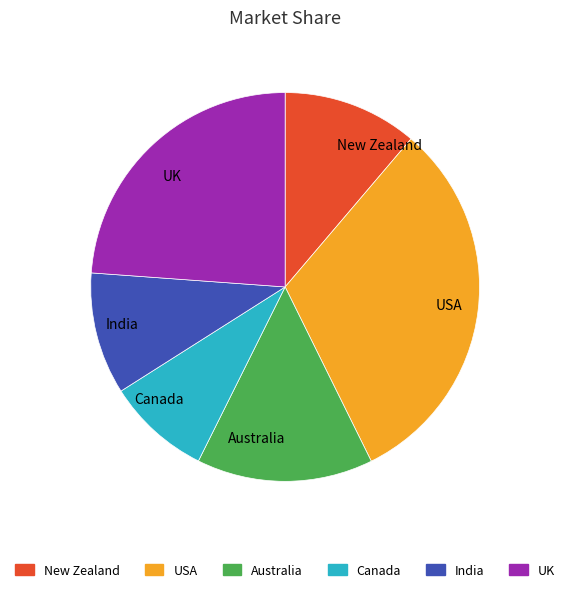

Which slice is the largest?

USA